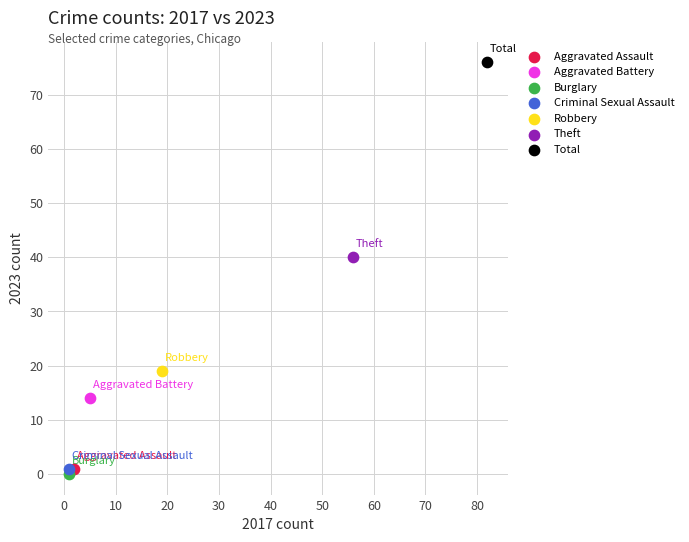

What are all the series names shown in the legend?

Aggravated Assault, Aggravated Battery, Burglary, Criminal Sexual Assault, Robbery, Theft, Total